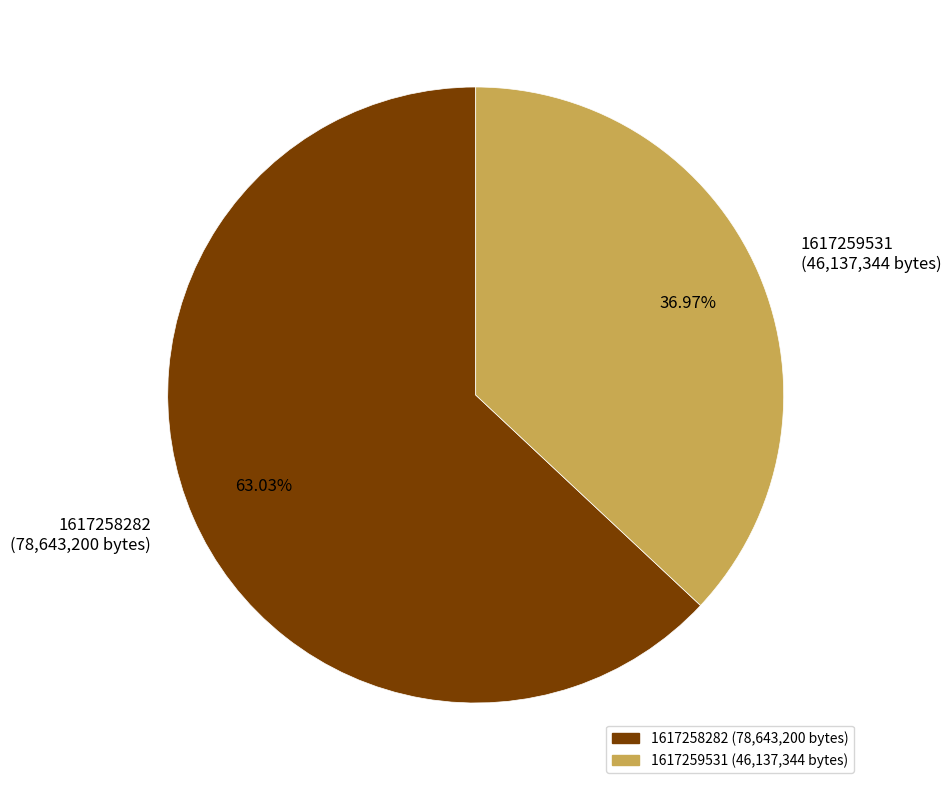

What is the majority slice?

1617258282